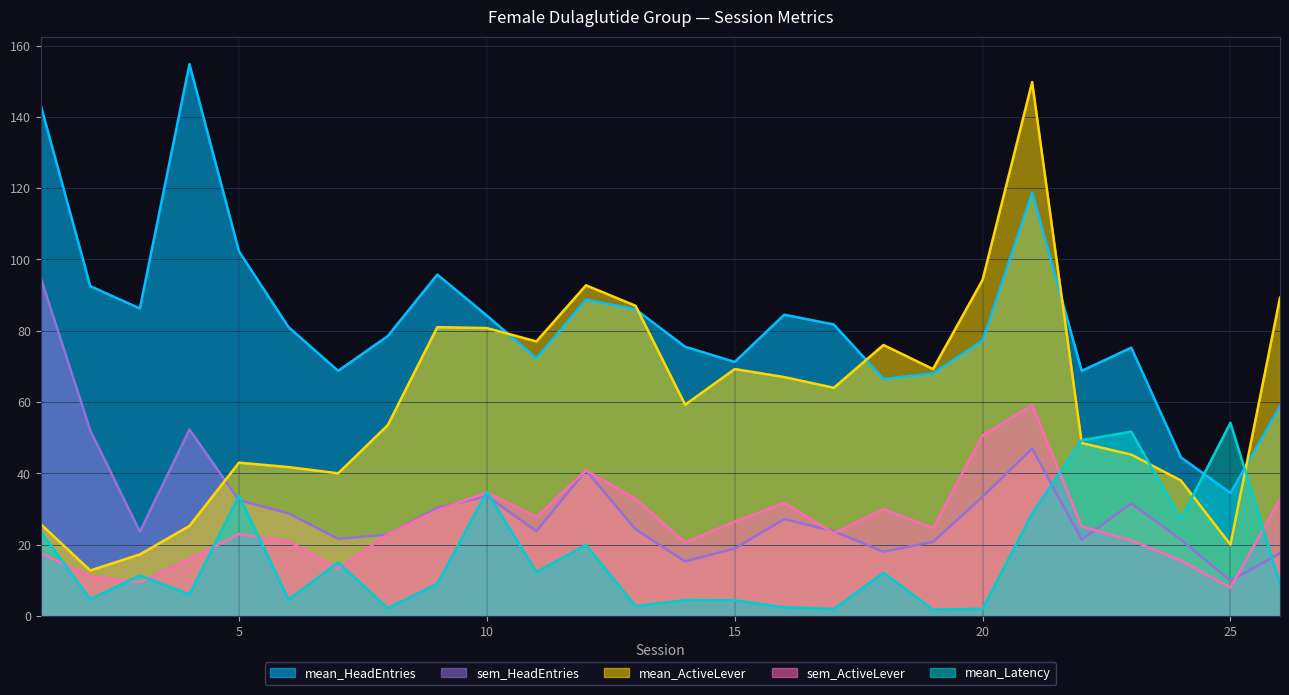

The mean_ActiveLever series shows 129.1 at 20. True or false?

False